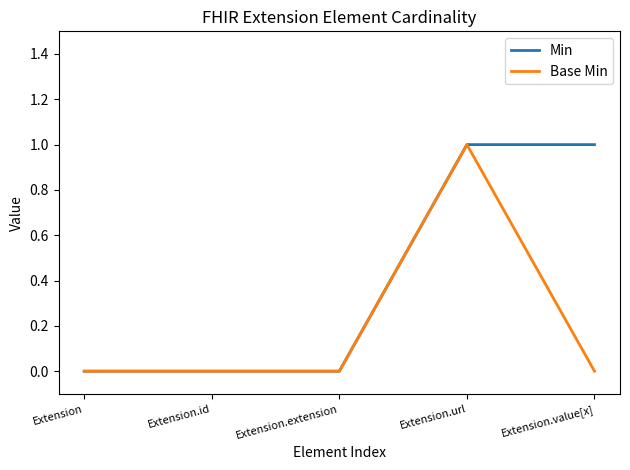

How many Base Min values are between 0 and 1?

5